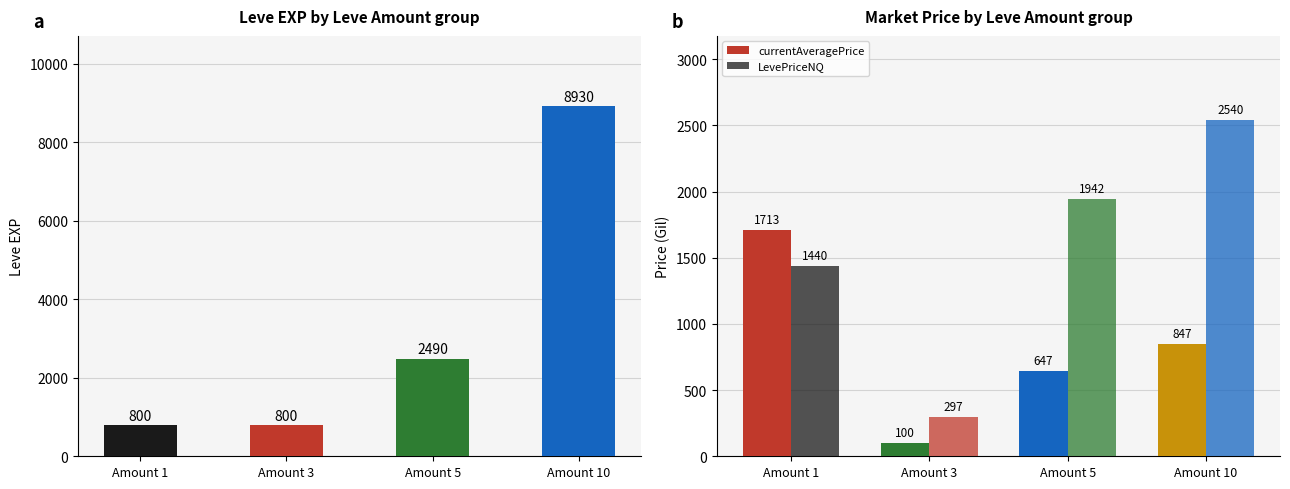

What is the lowest value of the LevePriceNQ series?

297.0